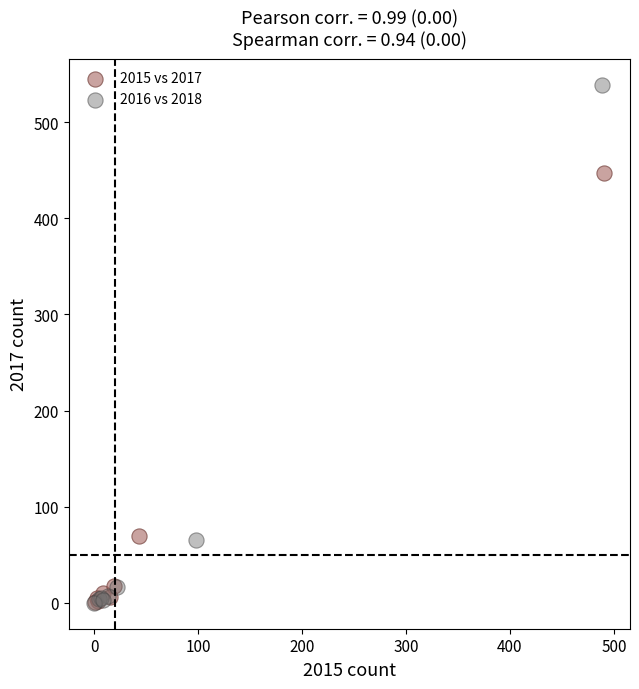

What are all the series names shown in the legend?

2015 vs 2017, 2016 vs 2018